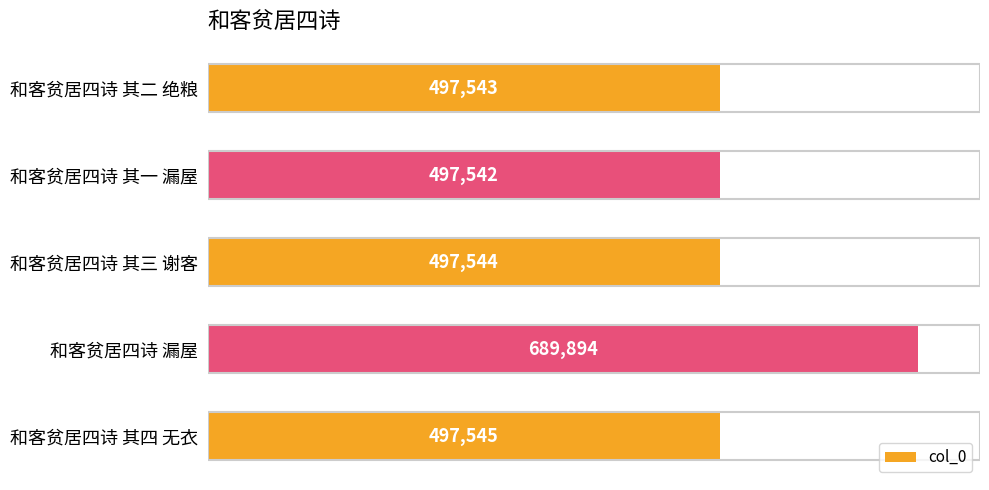

Rank the categories by value from highest to lowest.

和客贫居四诗 漏屋, 和客贫居四诗 其四 无衣, 和客贫居四诗 其三 谢客, 和客贫居四诗 其二 绝粮, 和客贫居四诗 其一 漏屋